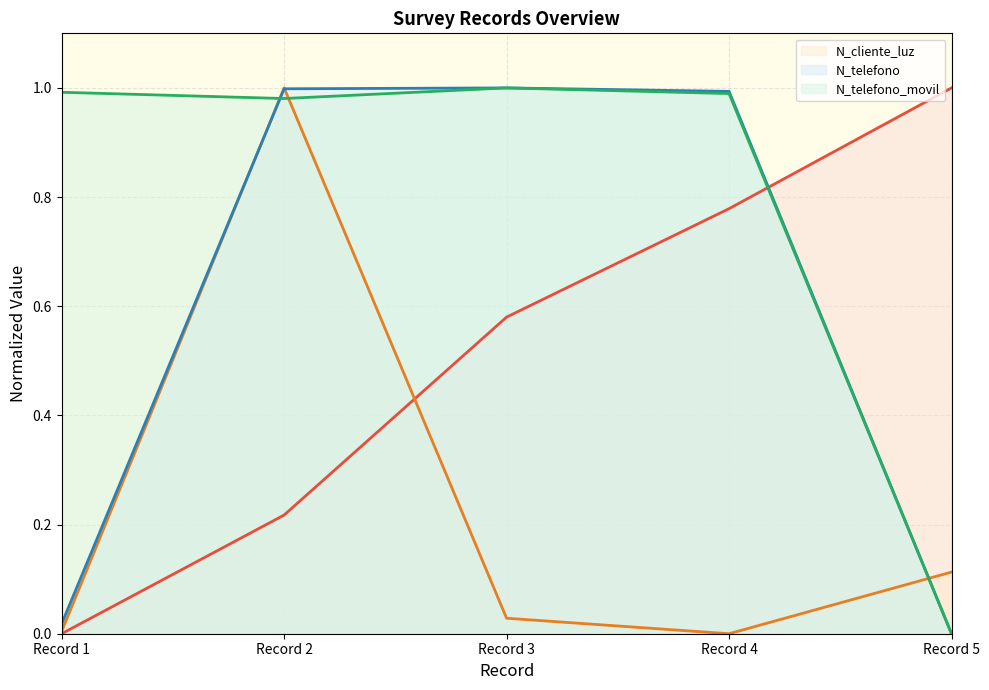

At which category does N_cliente_luz reach its first local valley?

Record 4